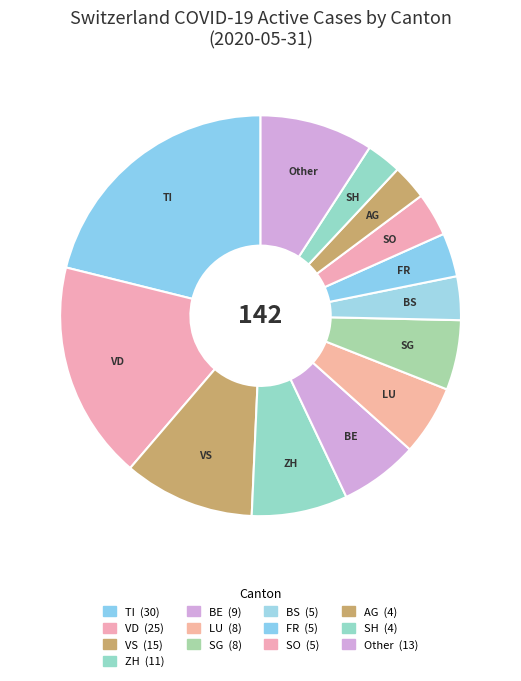

What is the largest slice in the pie chart?

TI